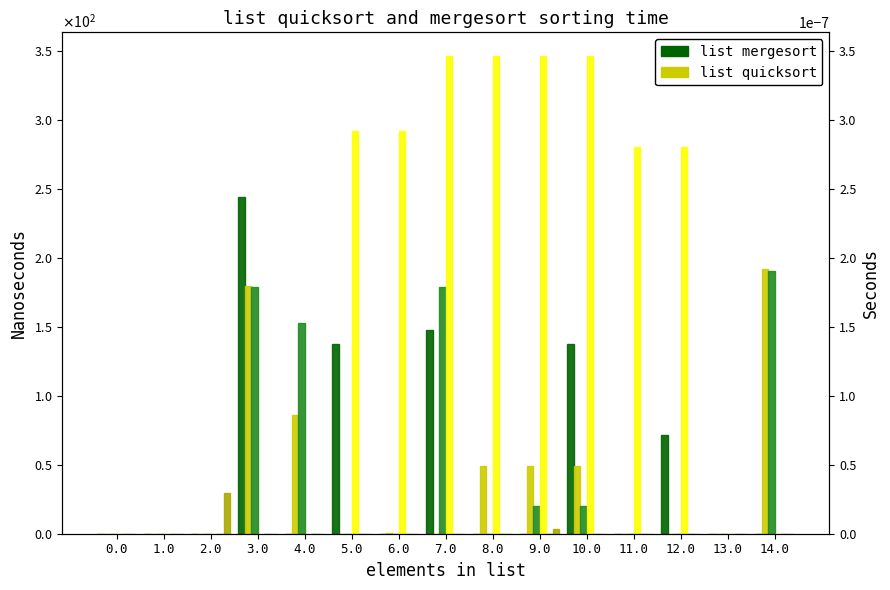

What is the total value across all series at 4.0?

239.1